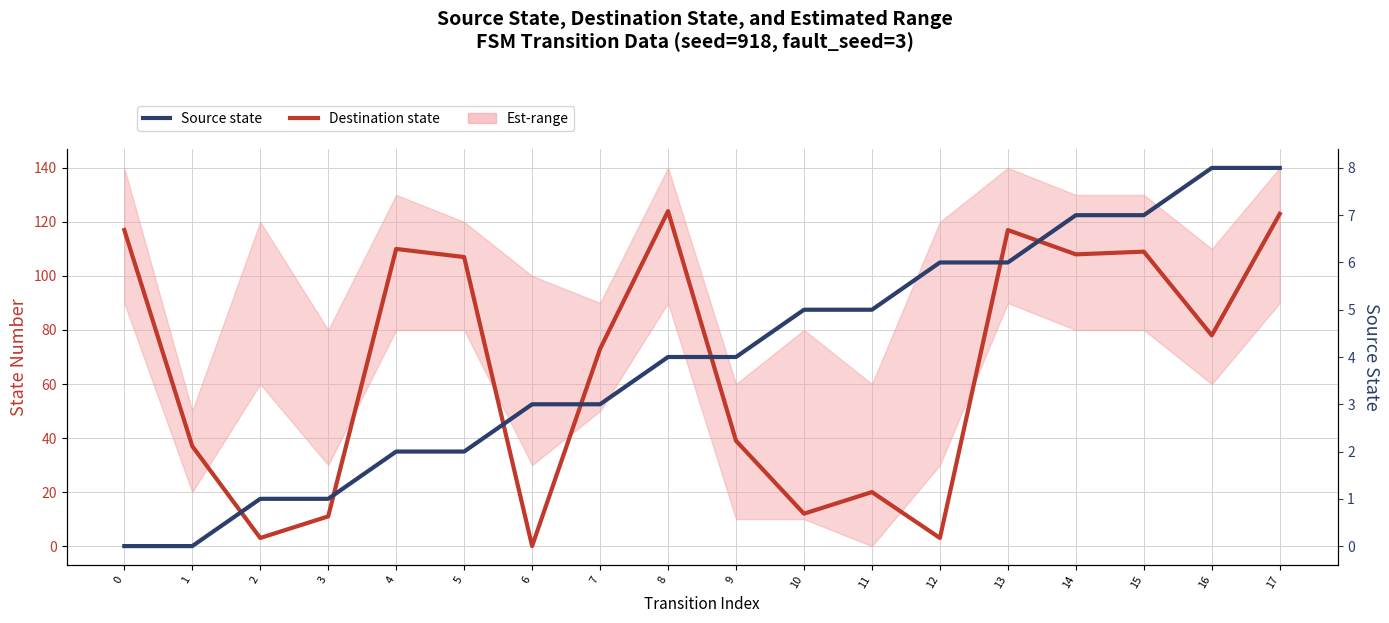

Which series has the widest spread of values?

Destination state